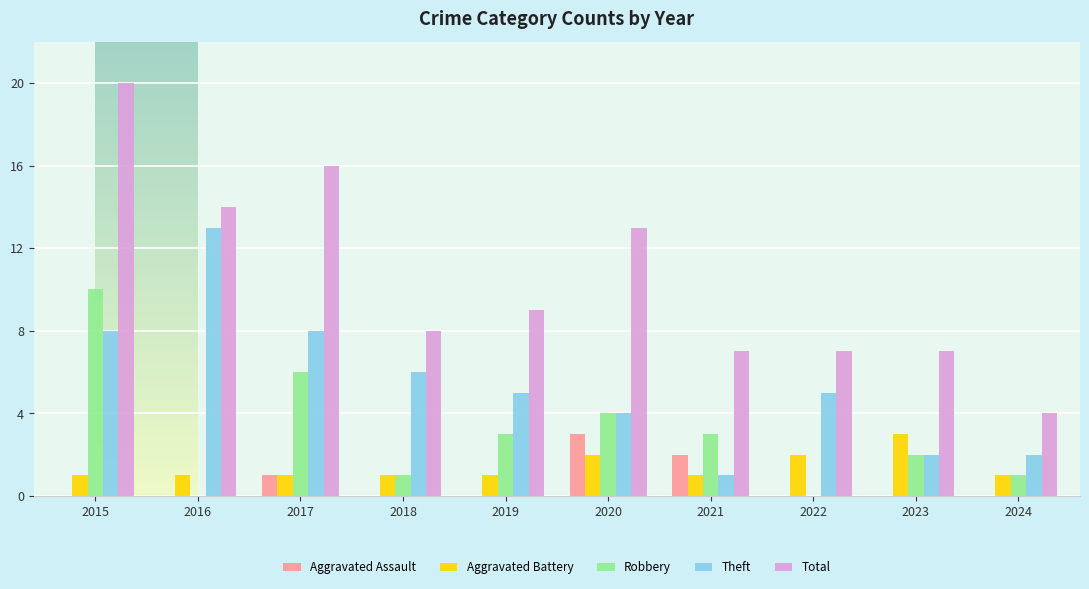

Between 2015 and 2022, which series saw the biggest shift?

Total